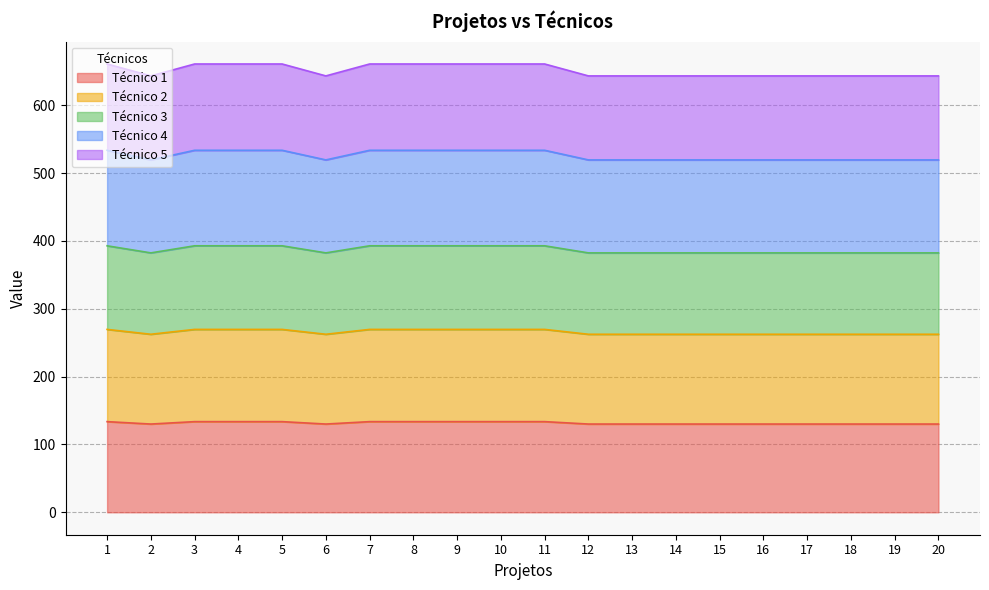

What is the total value across all series at 8?

660.8